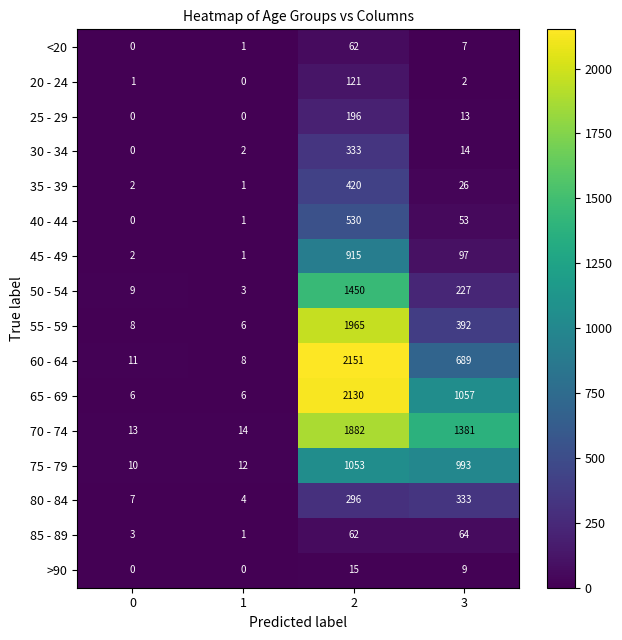

What is the difference between the maximum and minimum values in the 80 - 84 series?

329